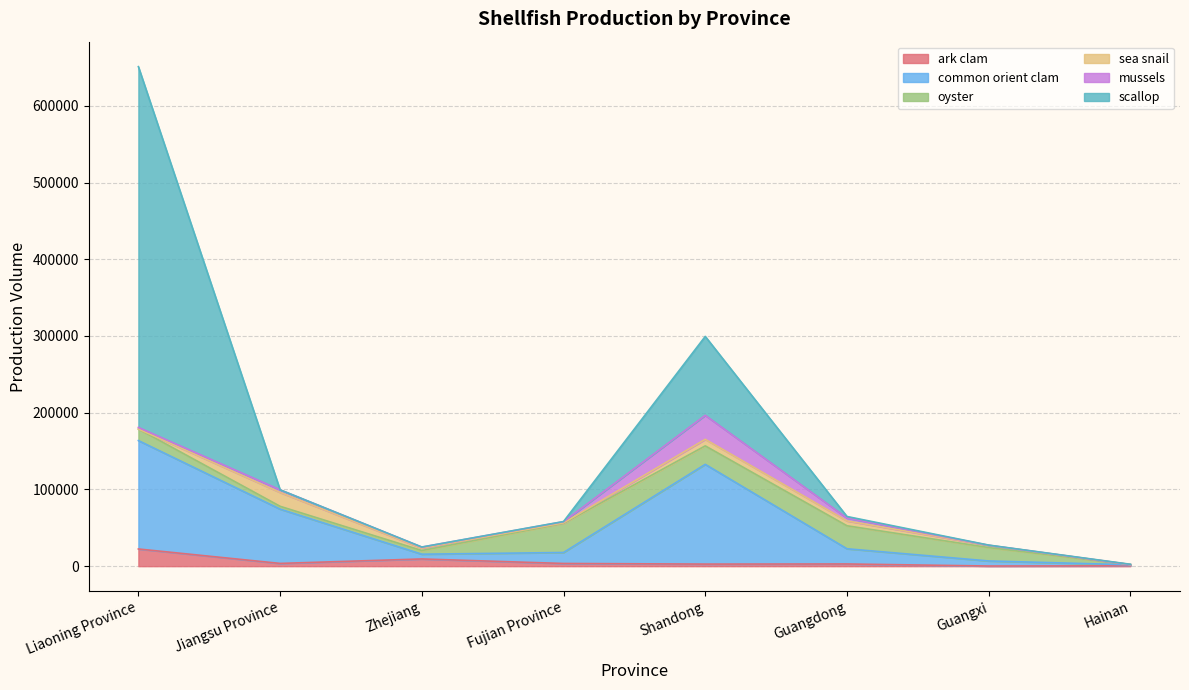

Between Guangdong and Zhejiang, which is larger?

Zhejiang